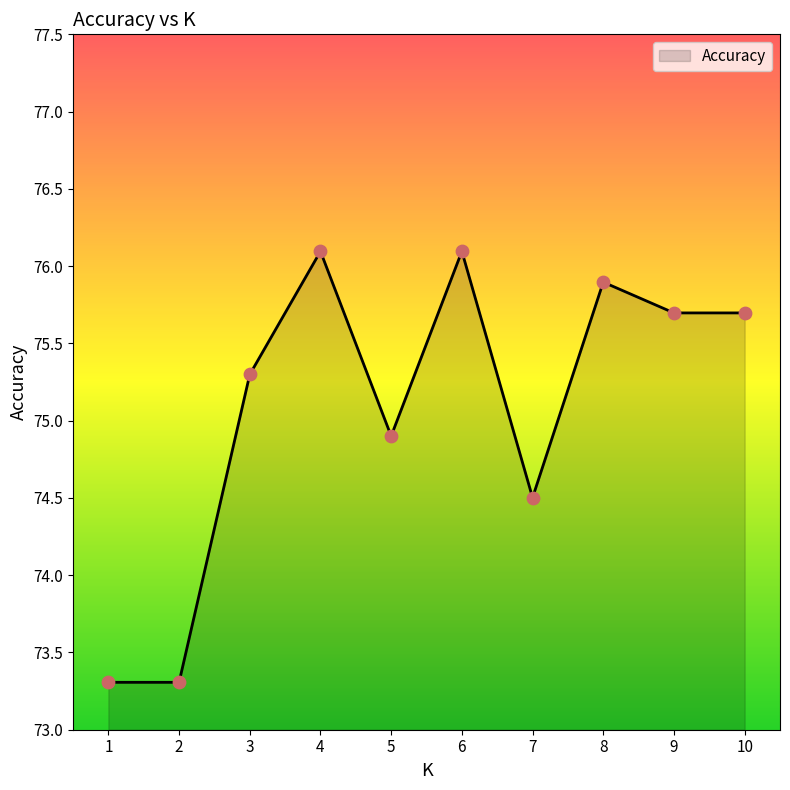

Approximately how many times larger is the value at 8 compared to 6?

1.0